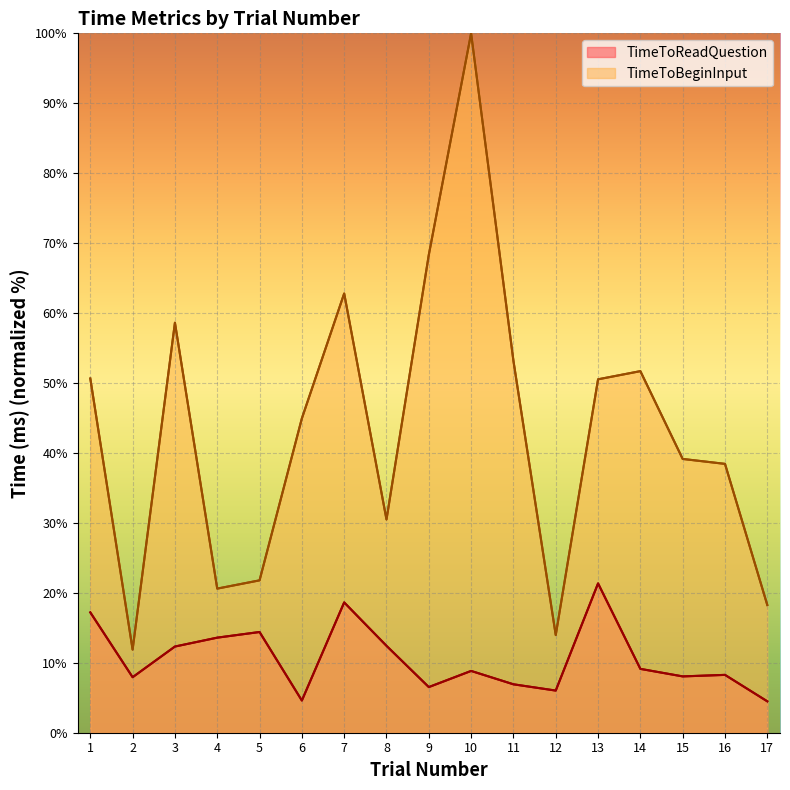

What is the difference between the TimeToReadQuestion values at 2 and 12?

1.9